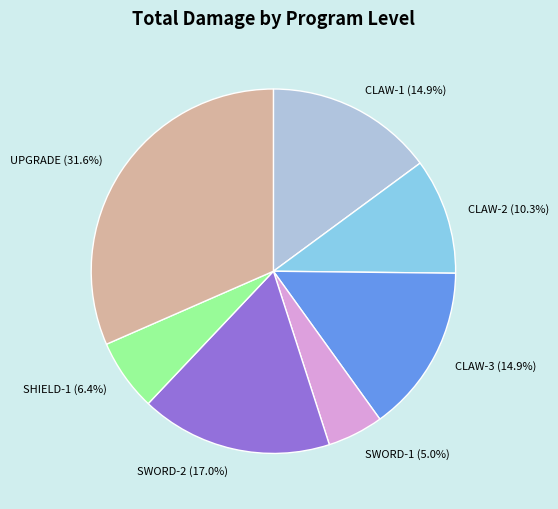

Is there a majority slice in this chart?

No